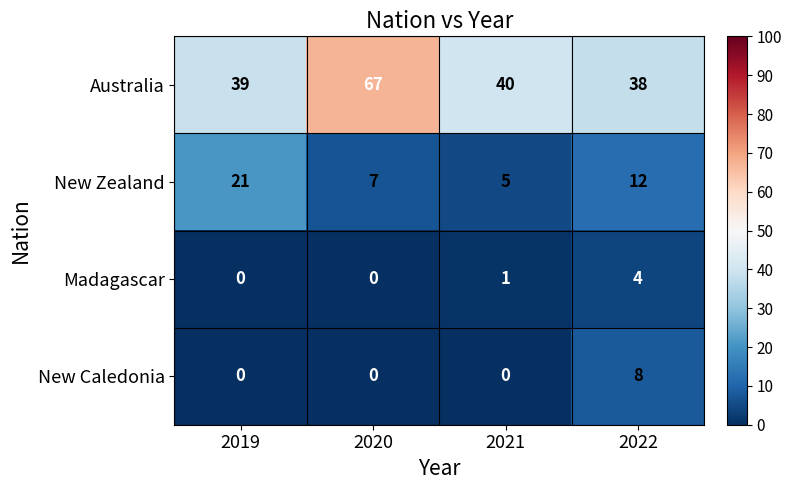

What is the spread (max minus min) of values at 2020?

67